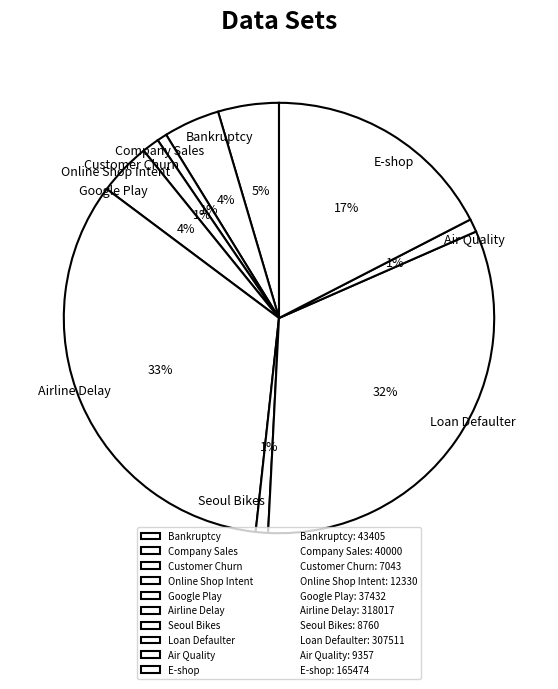

To the nearest percent, what percentage of the pie is Loan Defaulter?

32%